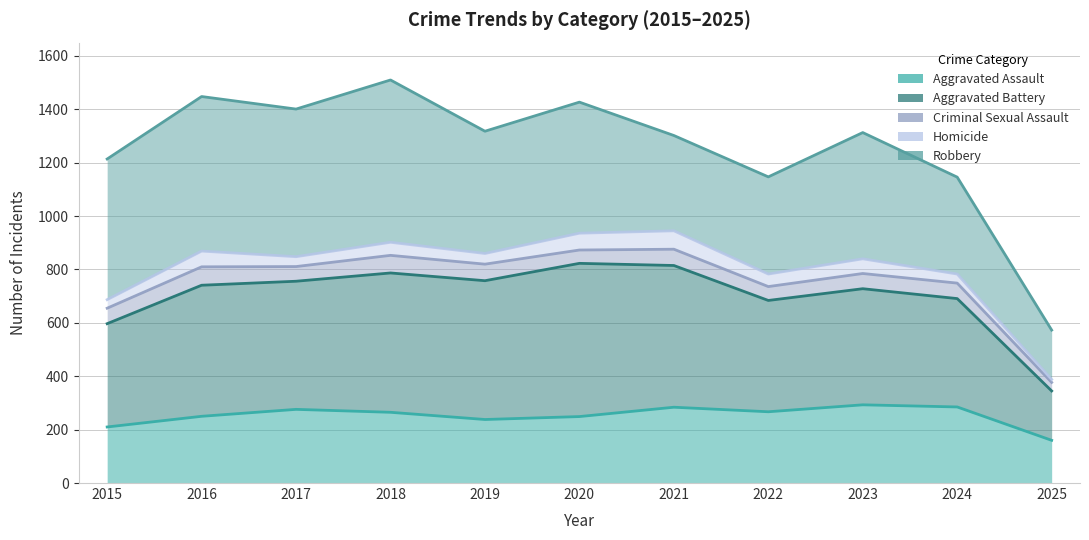

What is the value of the Aggravated Battery point at the 6th from the left?

823